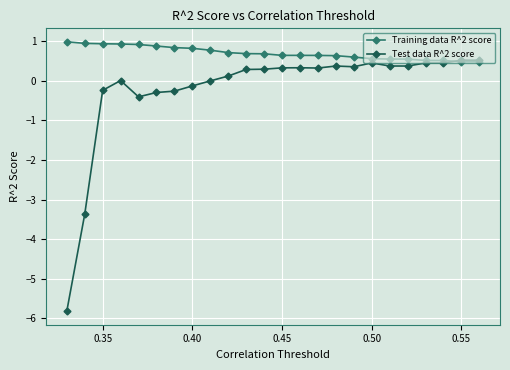

What is the value of the Training data R^2 score point at the 14th from the left?

0.6